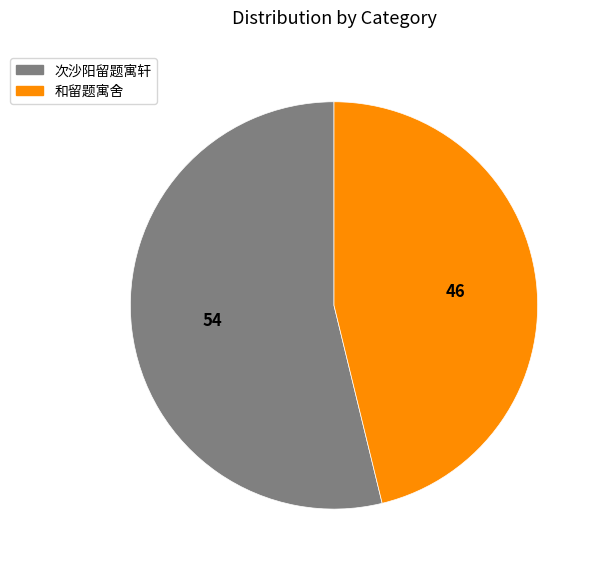

Does any single category account for the majority?

Yes